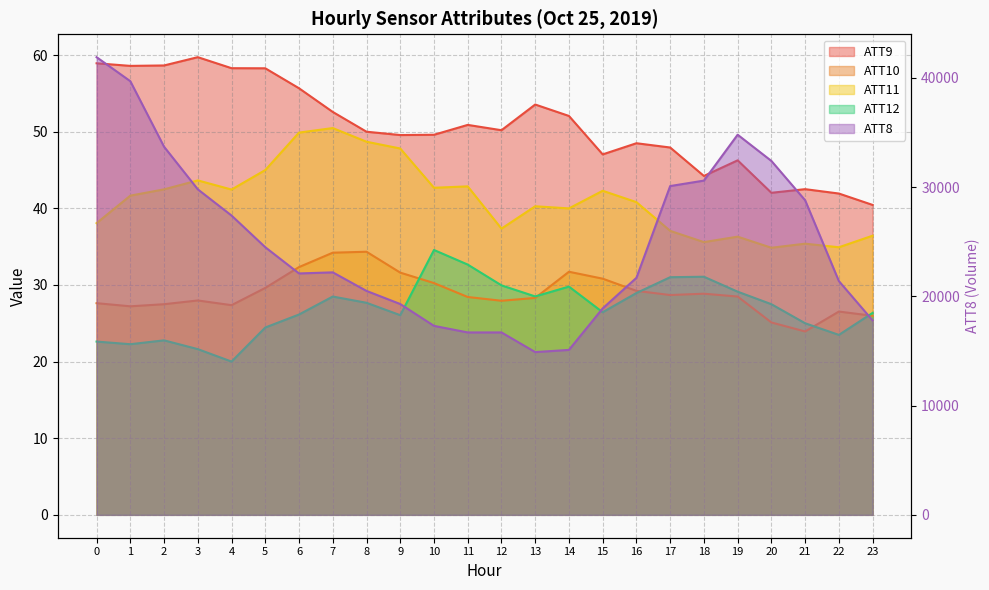

What is the total value across all series at 3?

29953.0